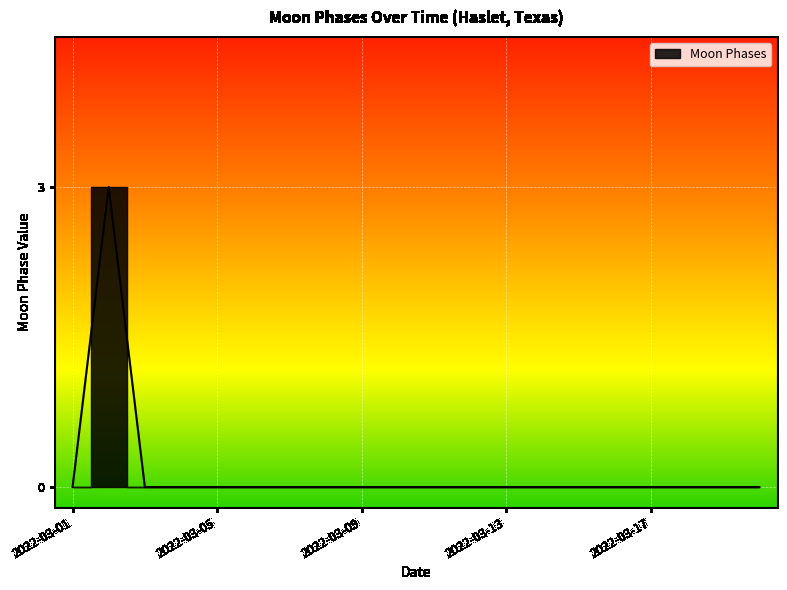

How many lines are shown in the chart?

1